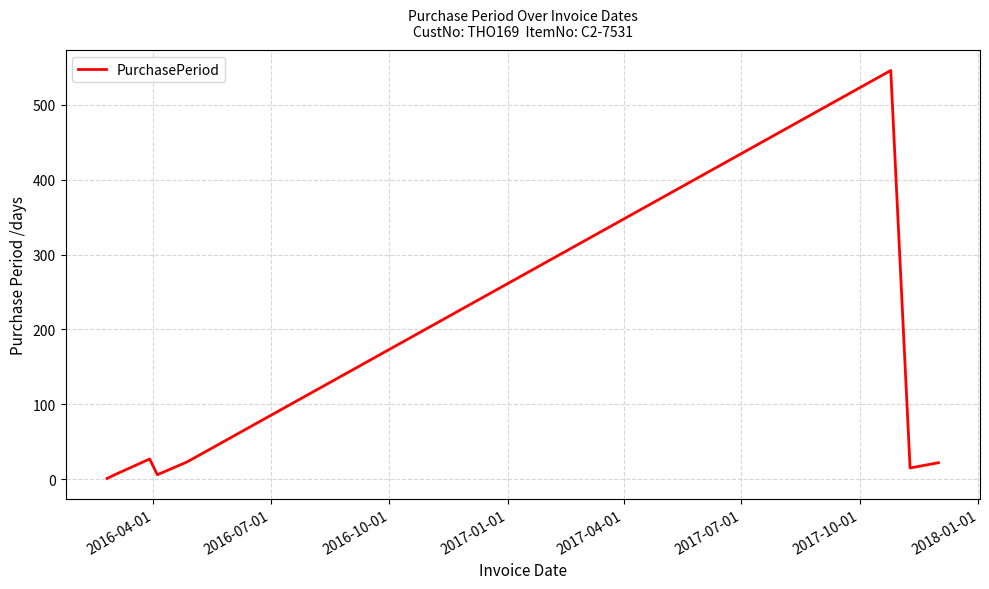

What is the maximum value shown in the chart?

546